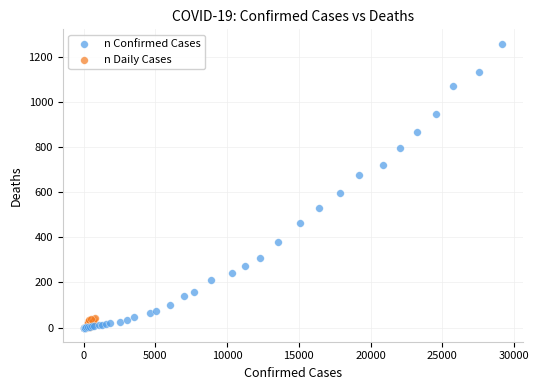

Which series has the largest Y range (max minus min)?

n Confirmed Cases